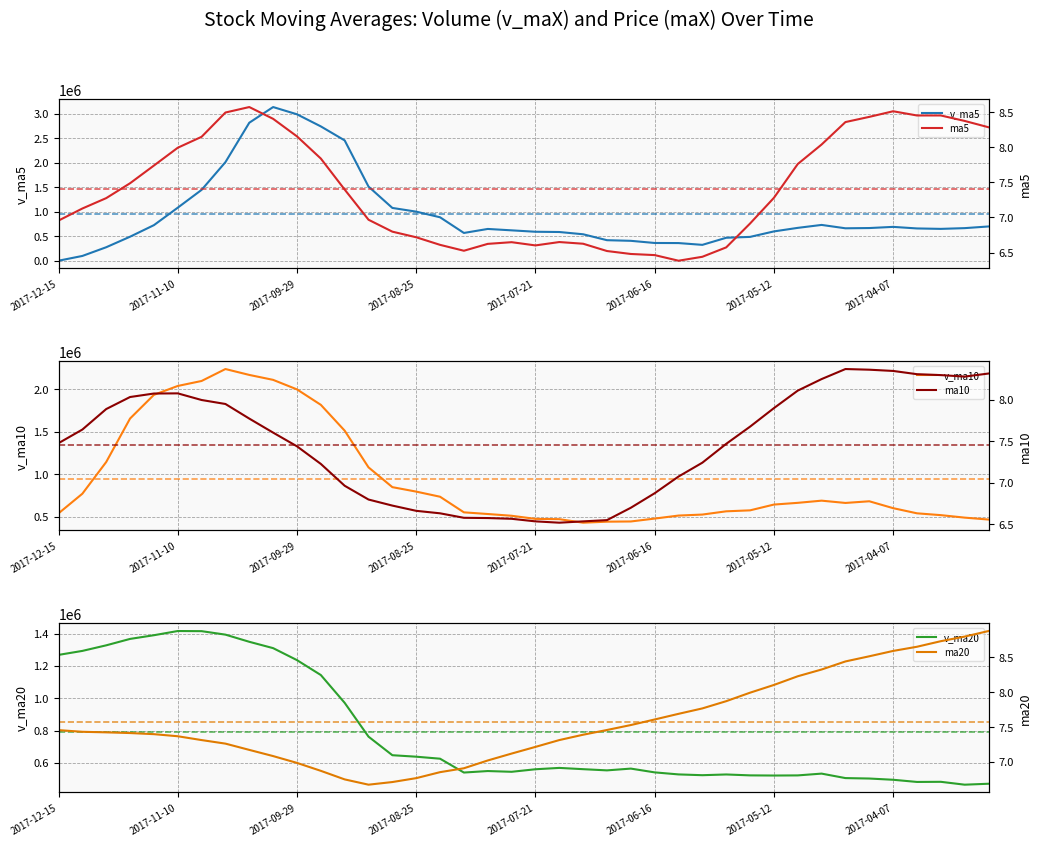

What is the minimum value for ma10?

6.5